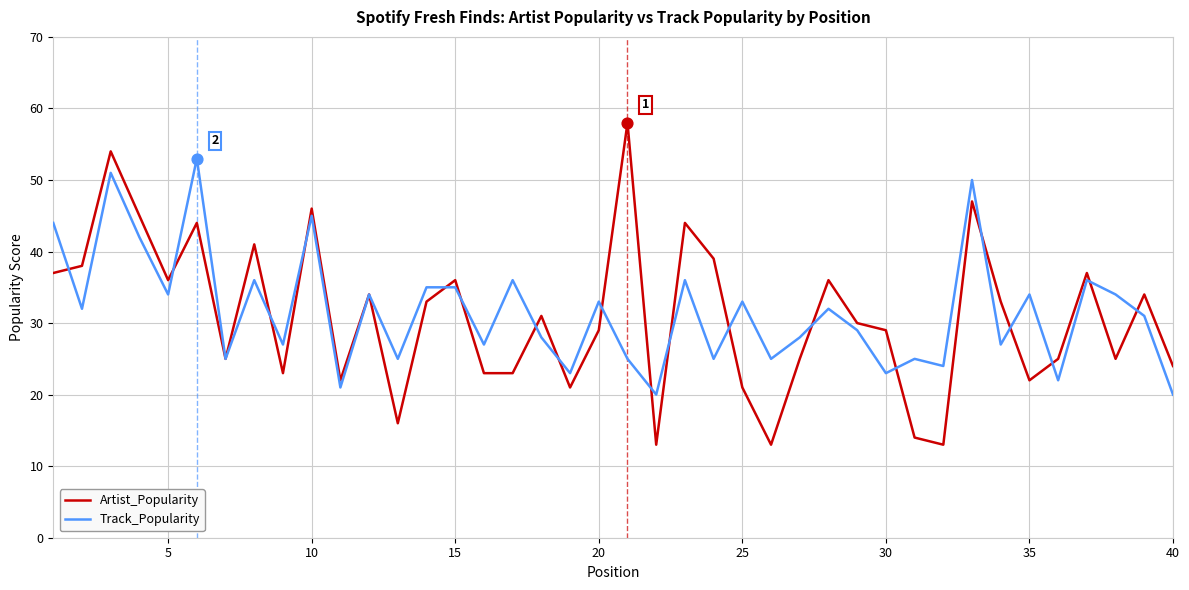

Which series has the largest range (max minus min)?

Artist_Popularity